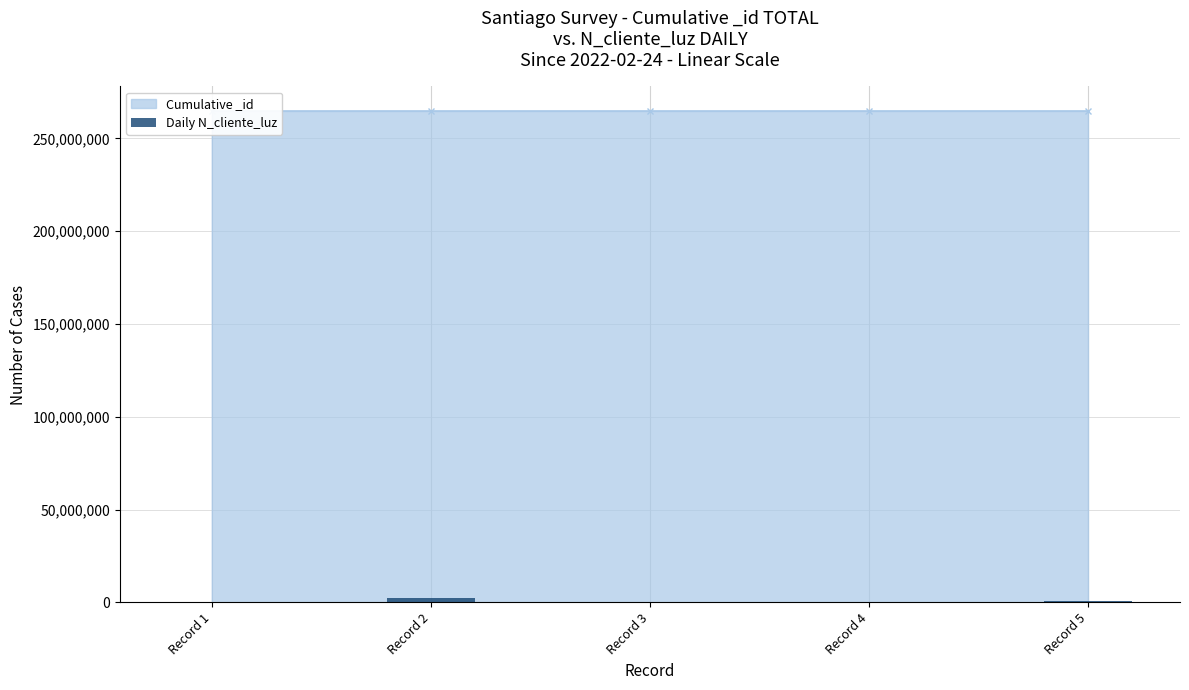

How many bars are there in total?

5